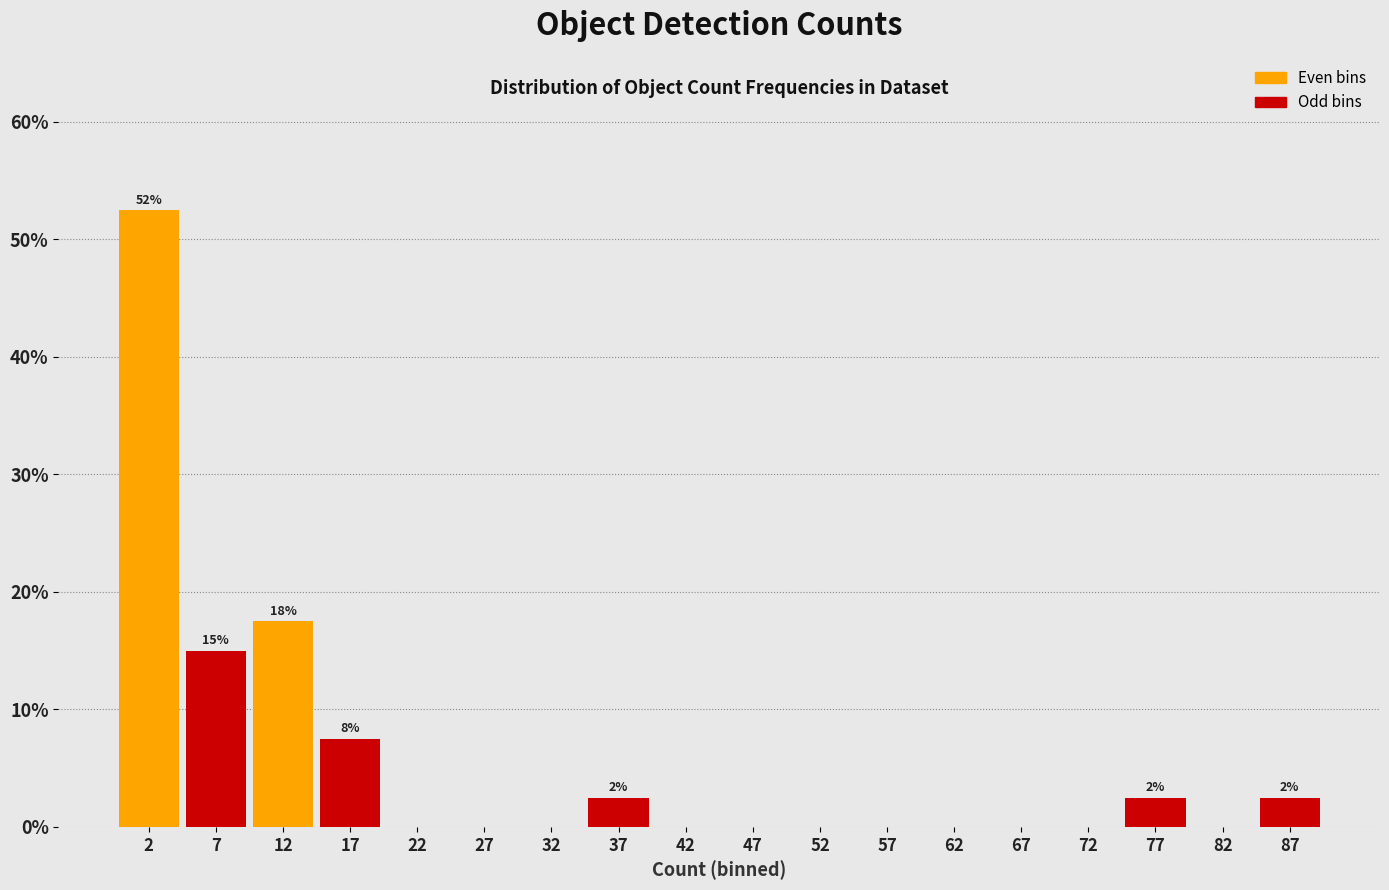

Over which range of the x-axis is the bar tallest?

0 to 5